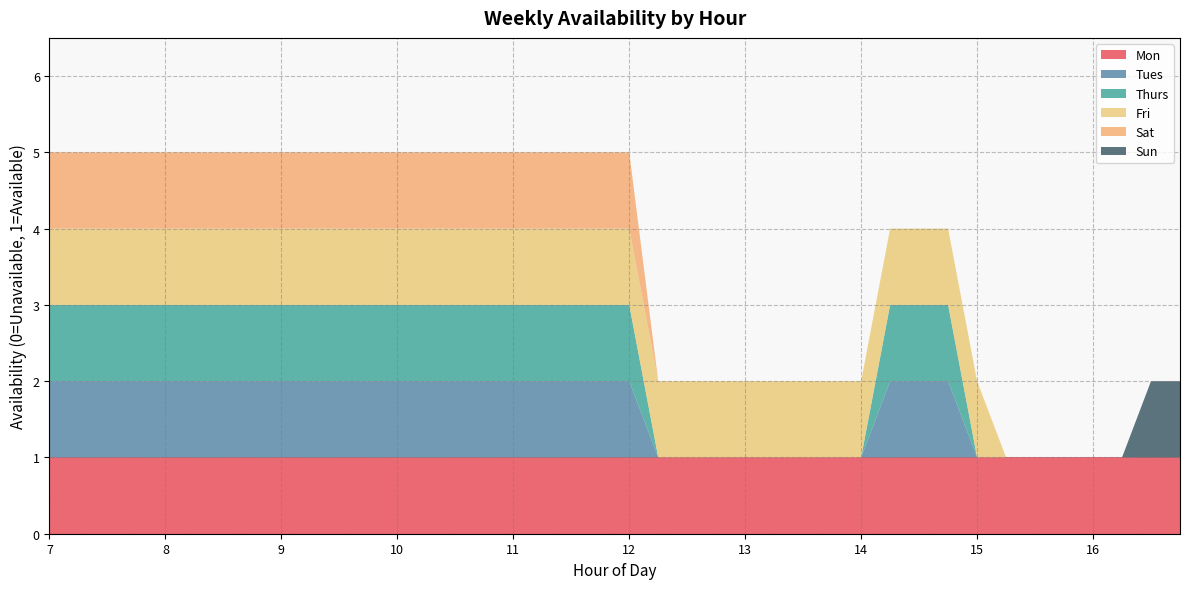

Reading right to left, what are all the values shown in this chart?

Mon: 1	1	1	1	1	1	1	1	1	1	1	1	1	1	1	1	1	1	1	1	1	1	1	1	1	1	1	1	1	1	1	1	1	1	1	1	1	1	1	1
Tues: 0	0	0	0	0	0	0	0	1	1	1	0	0	0	0	0	0	0	0	1	1	1	1	1	1	1	1	1	1	1	1	1	1	1	1	1	1	1	1	1
Thurs: 0	0	0	0	0	0	0	0	1	1	1	0	0	0	0	0	0	0	0	1	1	1	1	1	1	1	1	1	1	1	1	1	1	1	1	1	1	1	1	1
Fri: 0	0	0	0	0	0	0	1	1	1	1	1	1	1	1	1	1	1	1	1	1	1	1	1	1	1	1	1	1	1	1	1	1	1	1	1	1	1	1	1
Sat: 0	0	0	0	0	0	0	0	0	0	0	0	0	0	0	0	0	0	0	1	1	1	1	1	1	1	1	1	1	1	1	1	1	1	1	1	1	1	1	1
Sun: 1	1	0	0	0	0	0	0	0	0	0	0	0	0	0	0	0	0	0	0	0	0	0	0	0	0	0	0	0	0	0	0	0	0	0	0	0	0	0	0